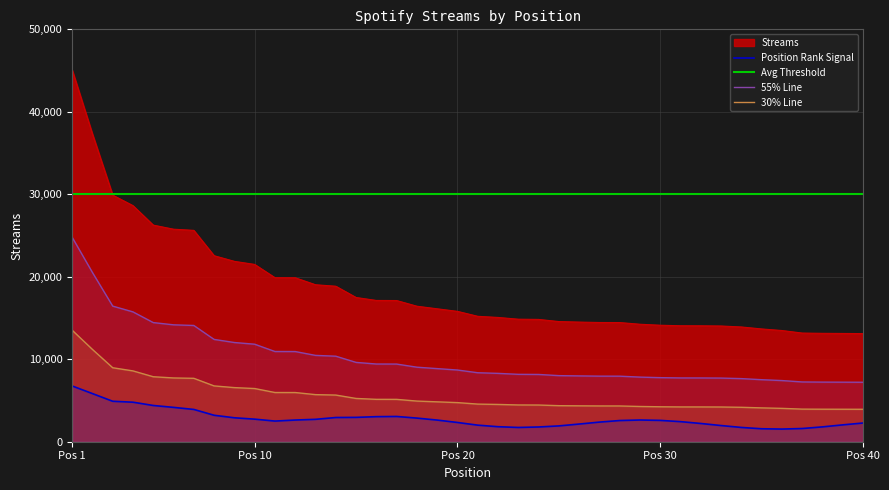

True or false: Avg Threshold and 30% Line intersect in this chart.

False